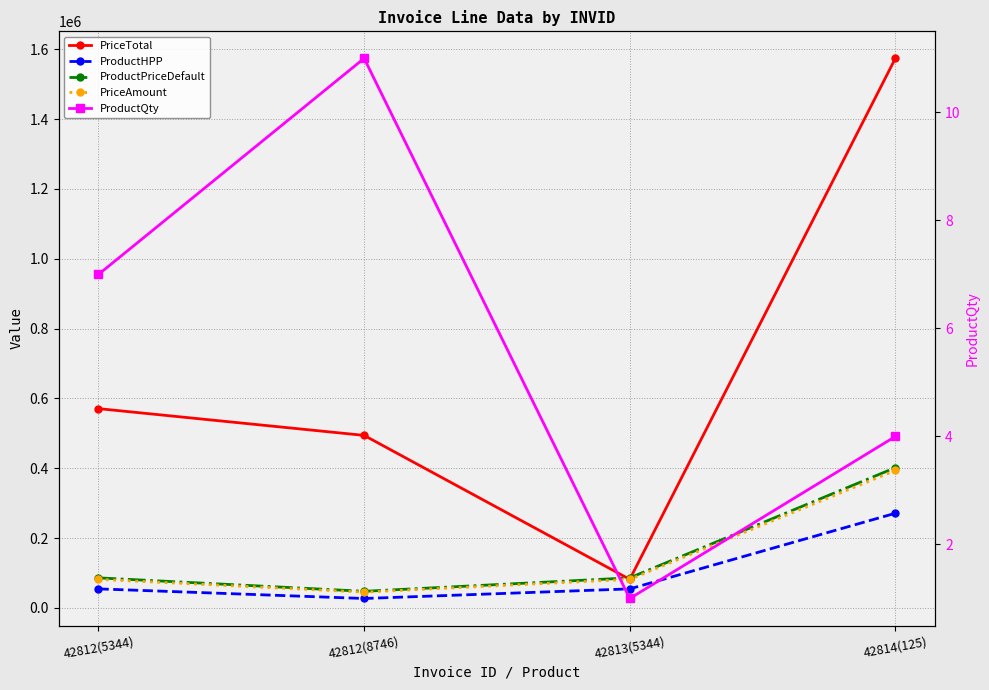

Reading right to left, extract all data points from this chart.

PriceTotal: 1574272.0	81527.1	494002.8	570689.7
ProductHPP: 270947.0	54250.0	26700.0	54250.0
ProductPriceDefault: 401600.0	85818.0	47273.0	85818.0
PriceAmount: 393568.0	81527.1	44909.3	81527.1
ProductQty: 4.0	1.0	11.0	7.0